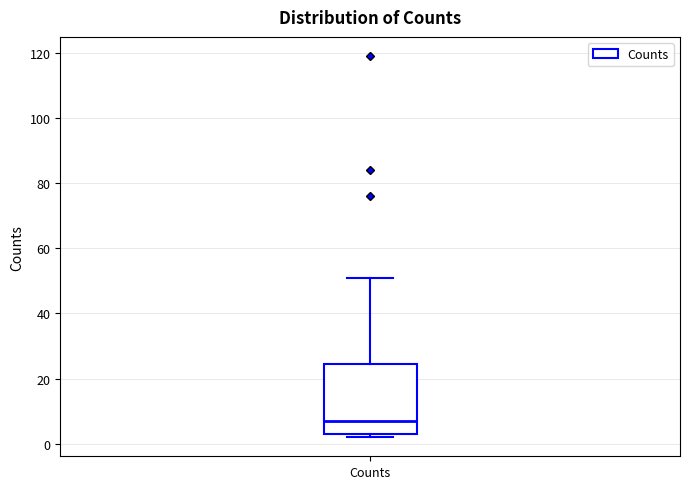

Read this box plot against the y-axis: the position of the median line, the range covered by the box, and the ends of both whiskers. The values are not printed on the chart, so give them approximately, as read against the axis.

median 8, box 4 to 24, whiskers 2 to 52